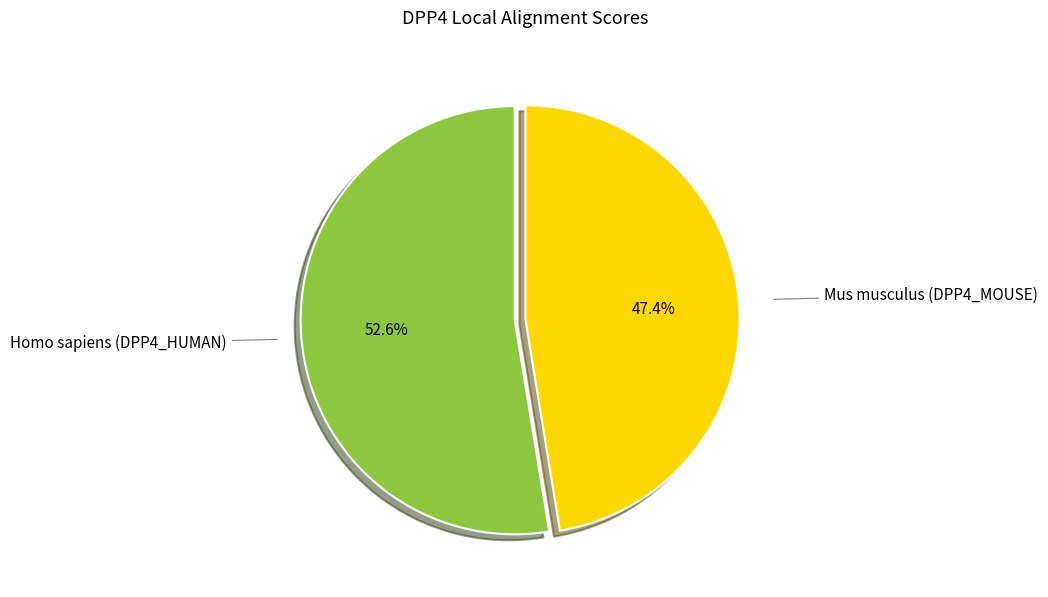

To the nearest percent, what is the average slice percentage?

50%